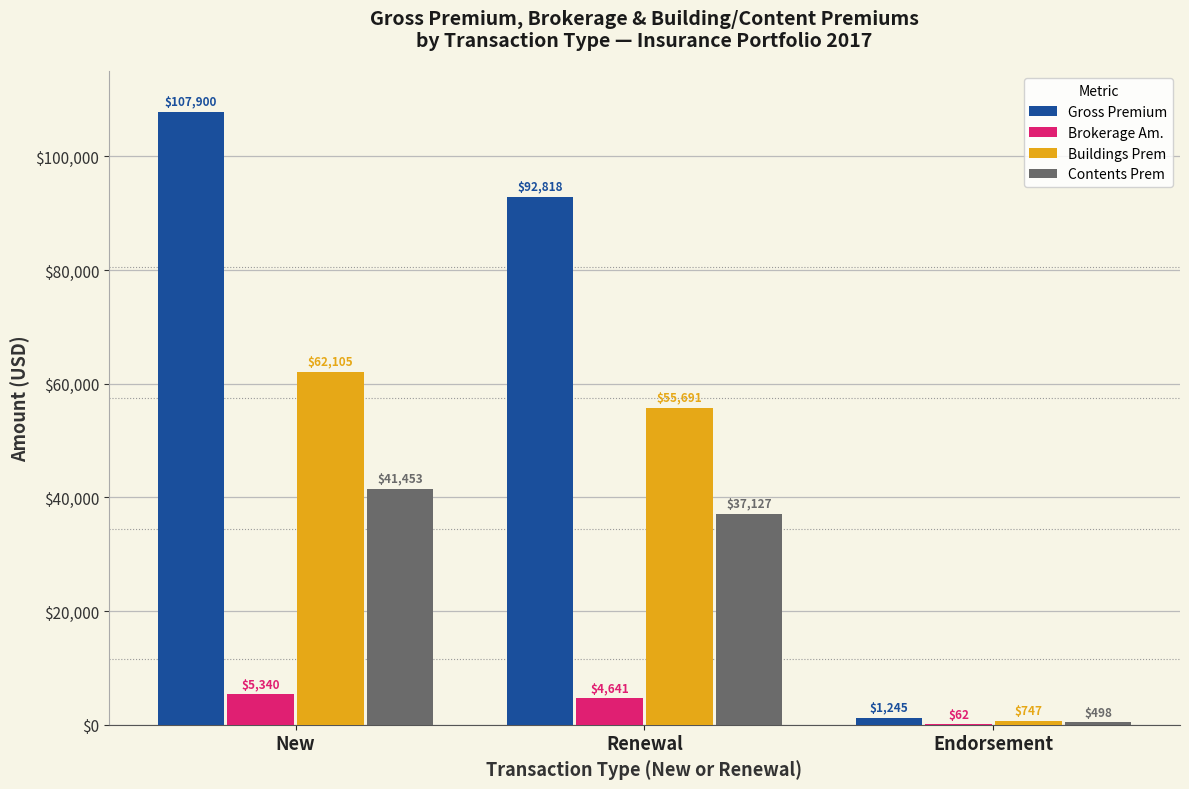

Which series changed the most between New and Endorsement?

Gross Premium